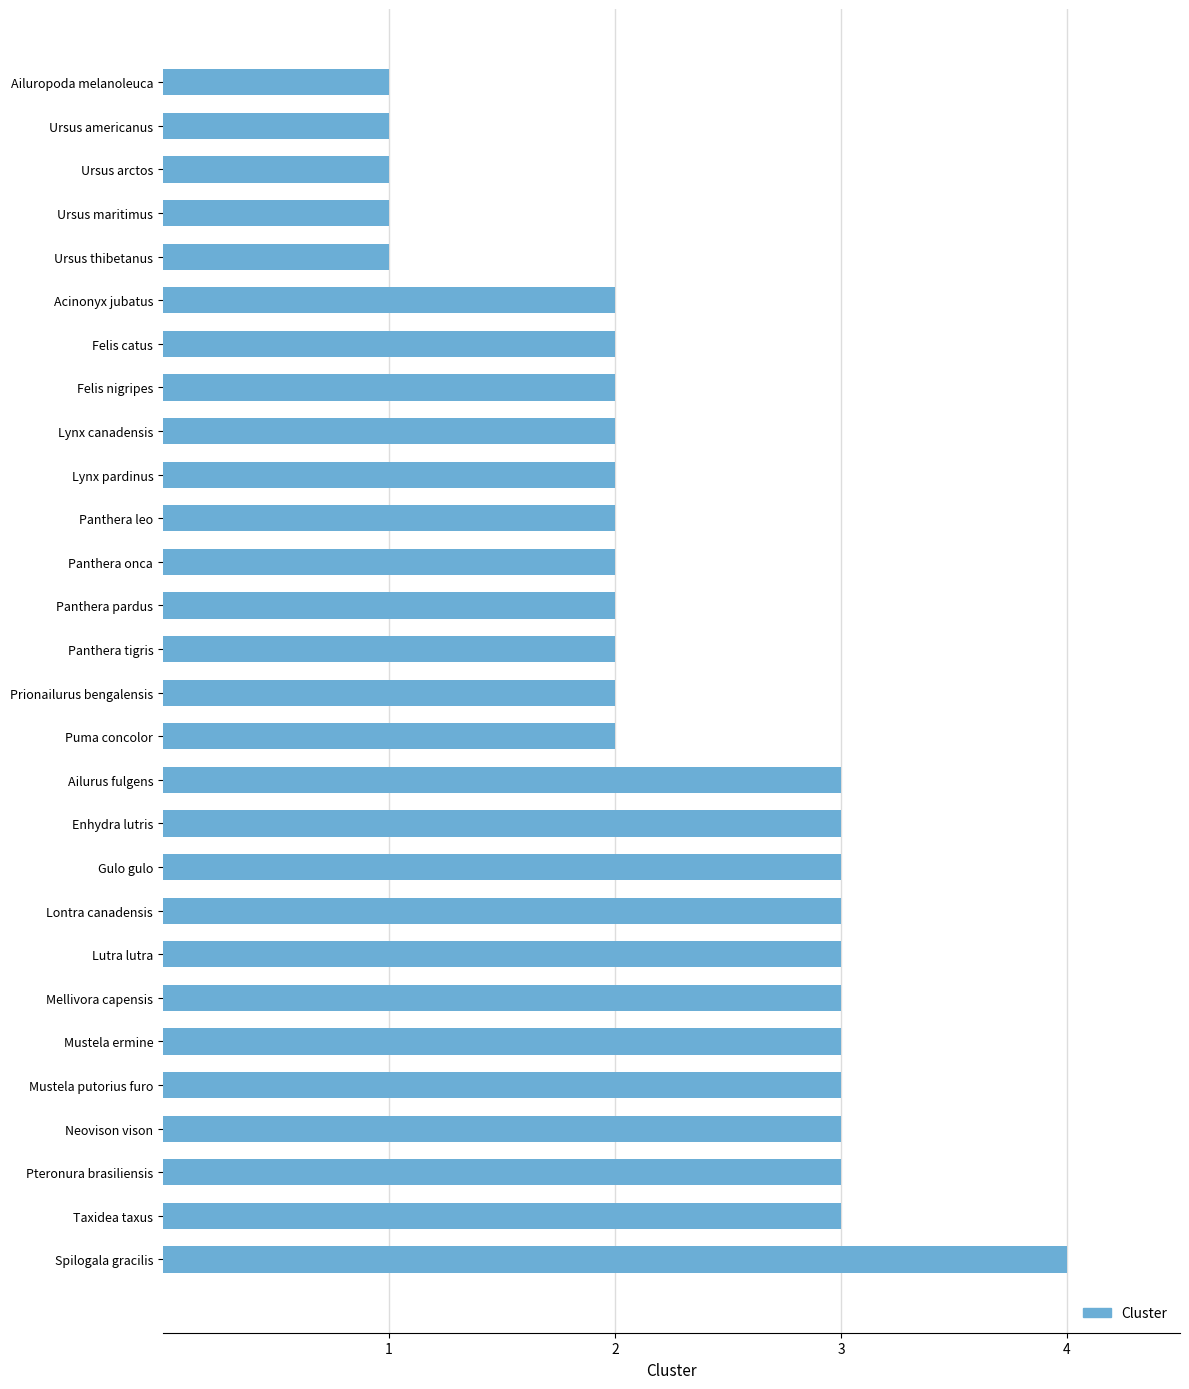

Between Ursus maritimus and Panthera tigris, which is larger?

Panthera tigris